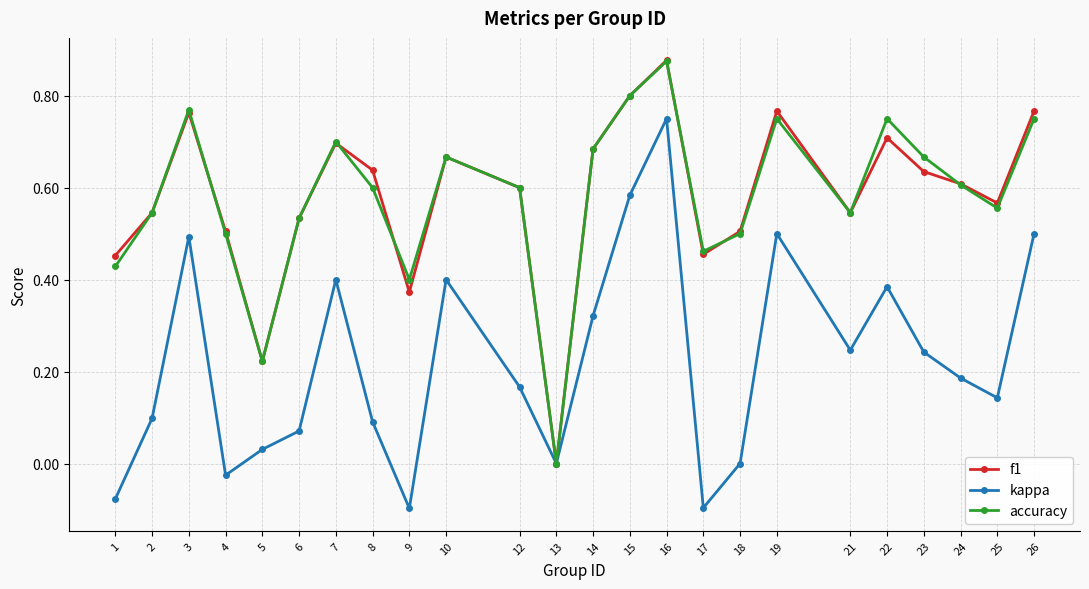

How many interior local valleys does the accuracy series have?

6